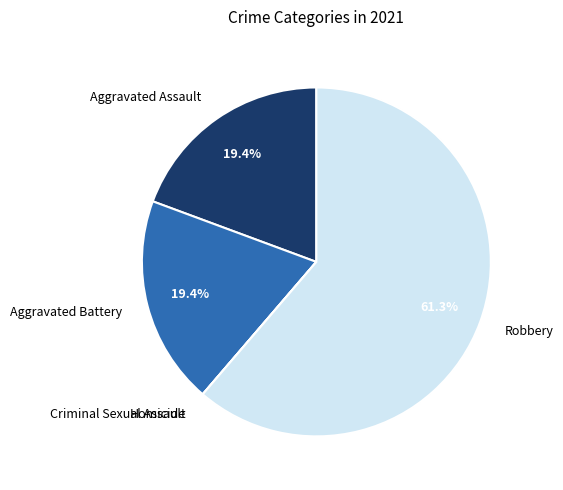

Approximately how many times larger is the value at Robbery compared to Aggravated Assault?

3.2